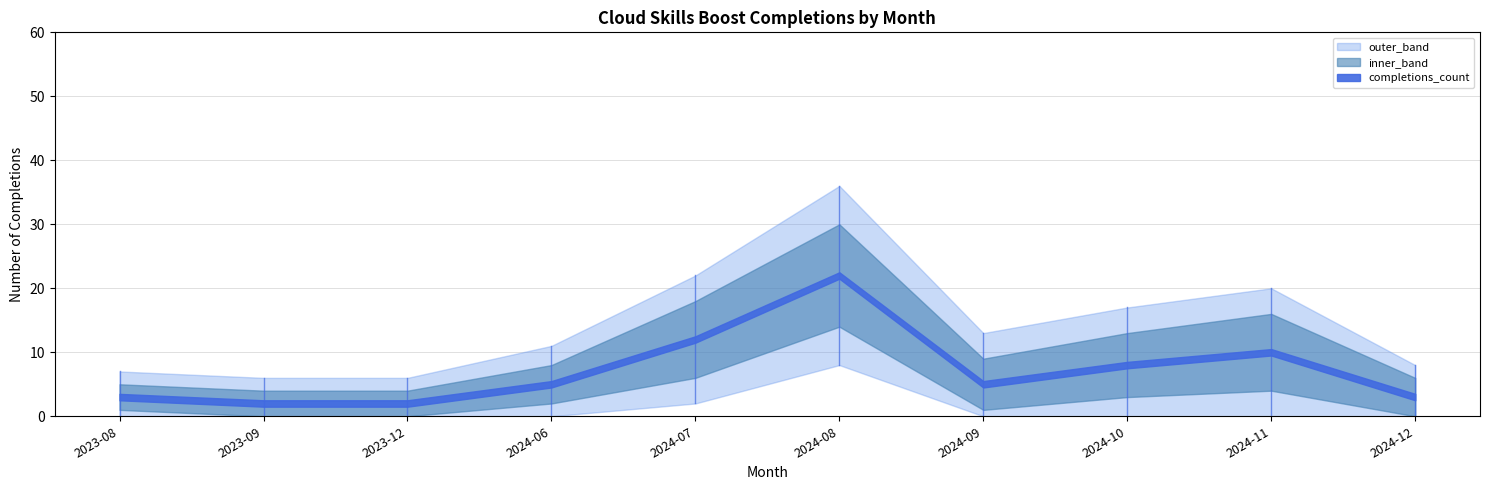

At which category is the sum across all series the highest?

2024-08